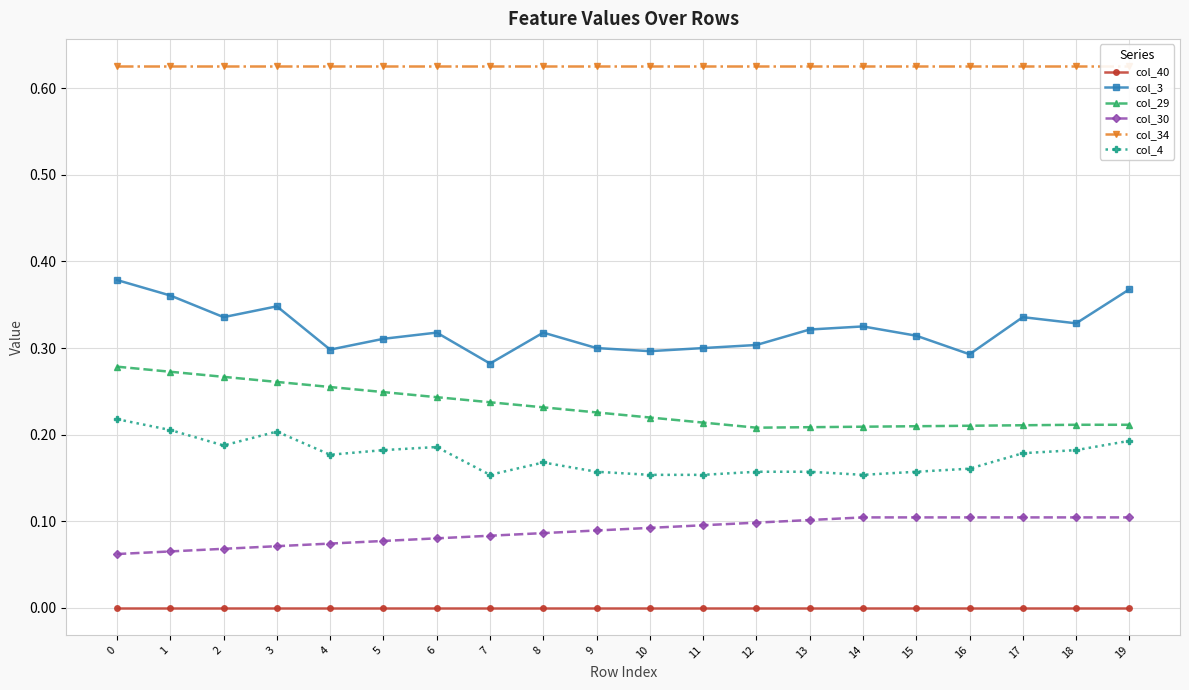

What are all the series names shown in the legend?

col_40, col_3, col_29, col_30, col_34, col_4